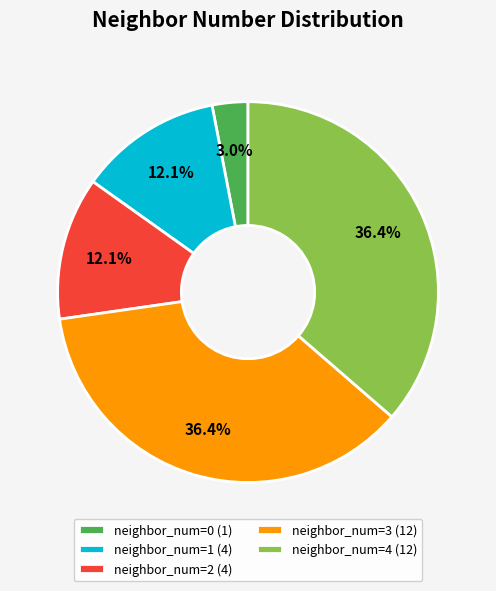

Does neighbor_num=4 (12) represent more than half of the total?

No